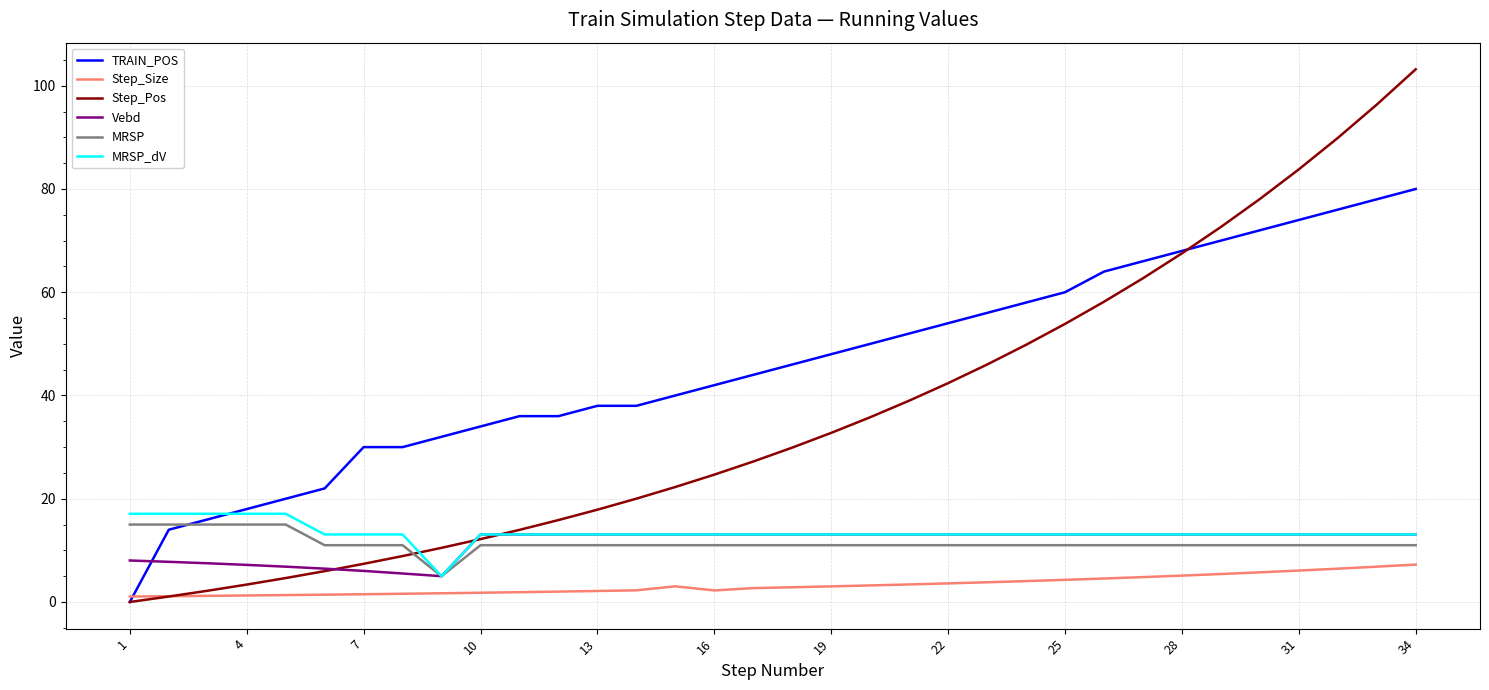

What is the lowest value of the Step_Size series?

1.1